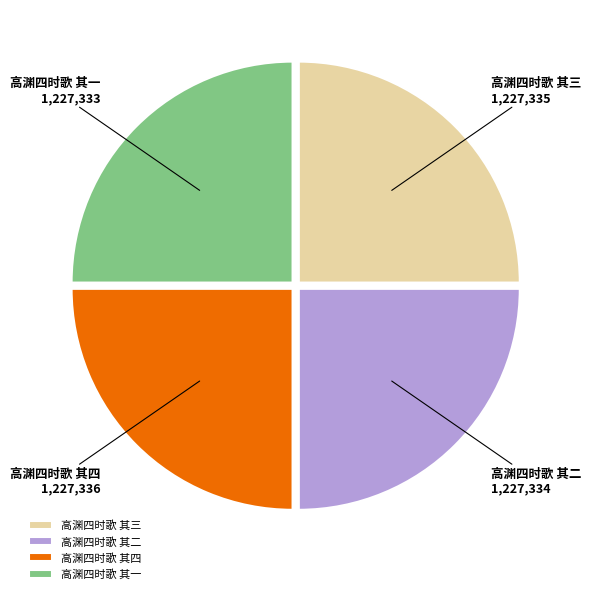

Does any single category account for the majority?

No